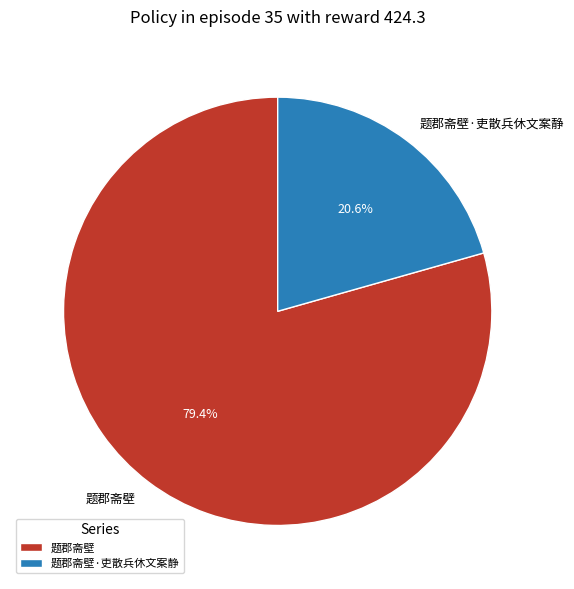

To the nearest percent, what is the difference between the 题郡斋壁·吏散兵休文案静 and 题郡斋壁 slice percentages?

59%